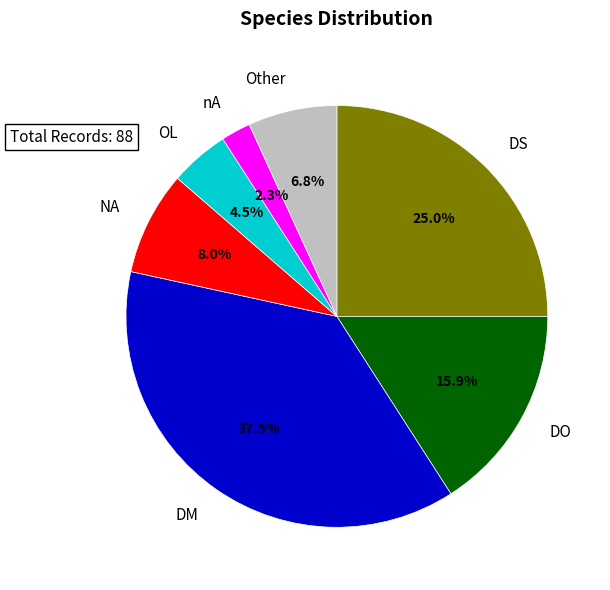

Is there a majority slice in this chart?

No